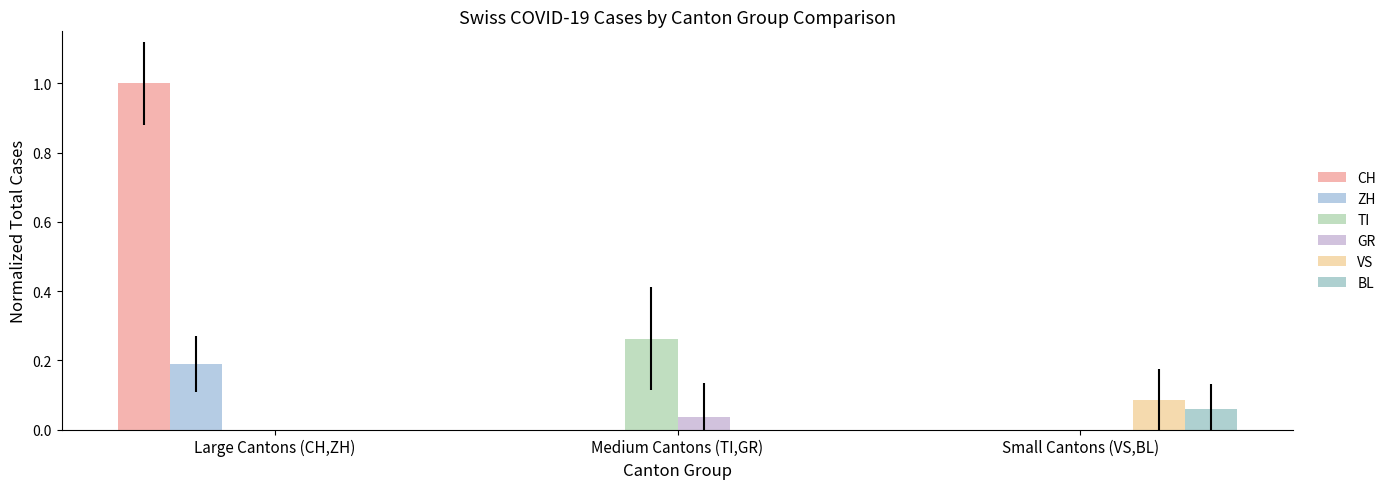

How many categories are shown in the chart?

3